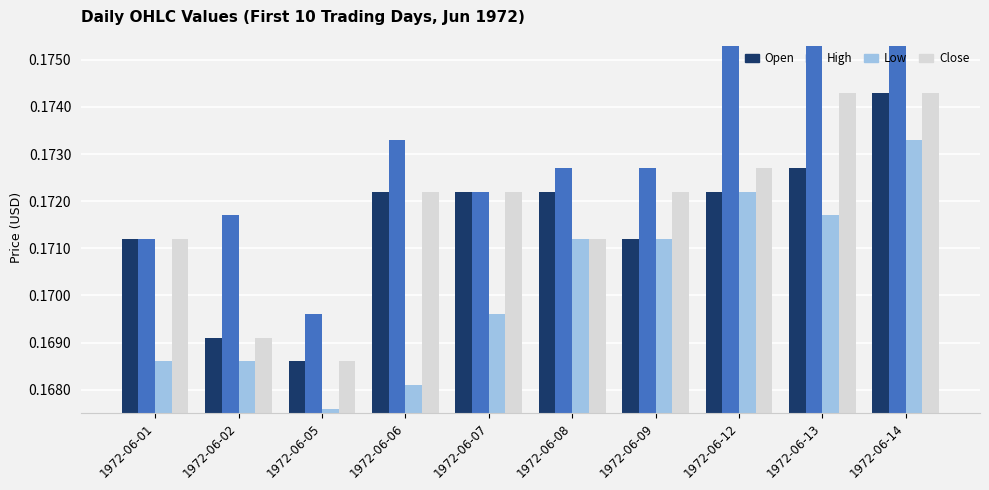

What is the sum of the High values at 1972-06-05 and 1972-06-01?

0.3